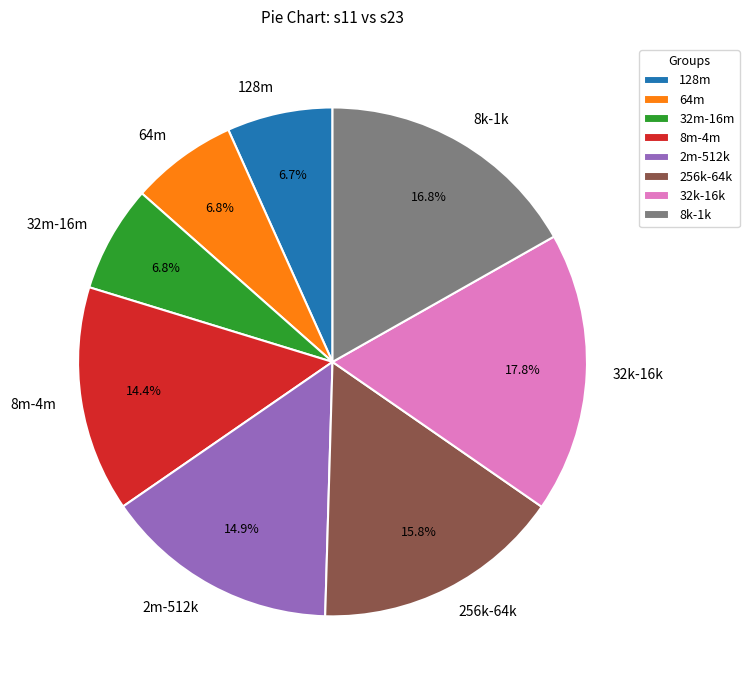

To the nearest percent, what is the difference between the largest and smallest slice percentages?

11%